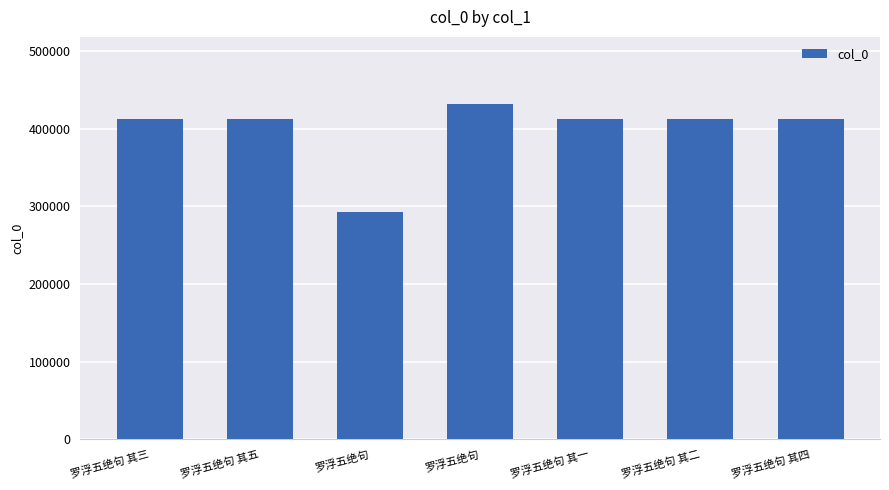

How many bars are there in total?

7